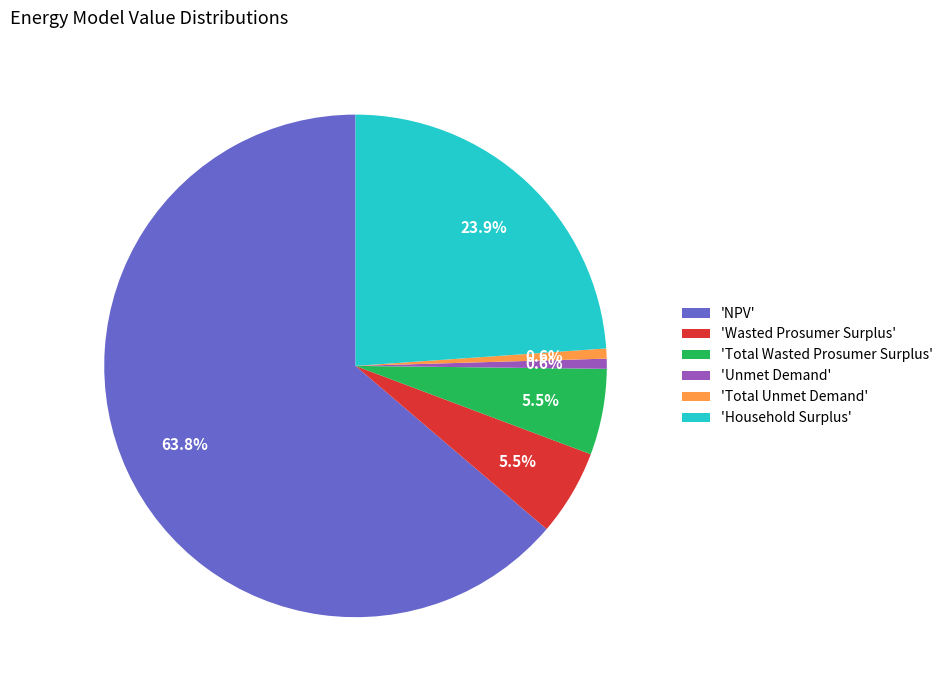

How many segments does this pie chart have?

6